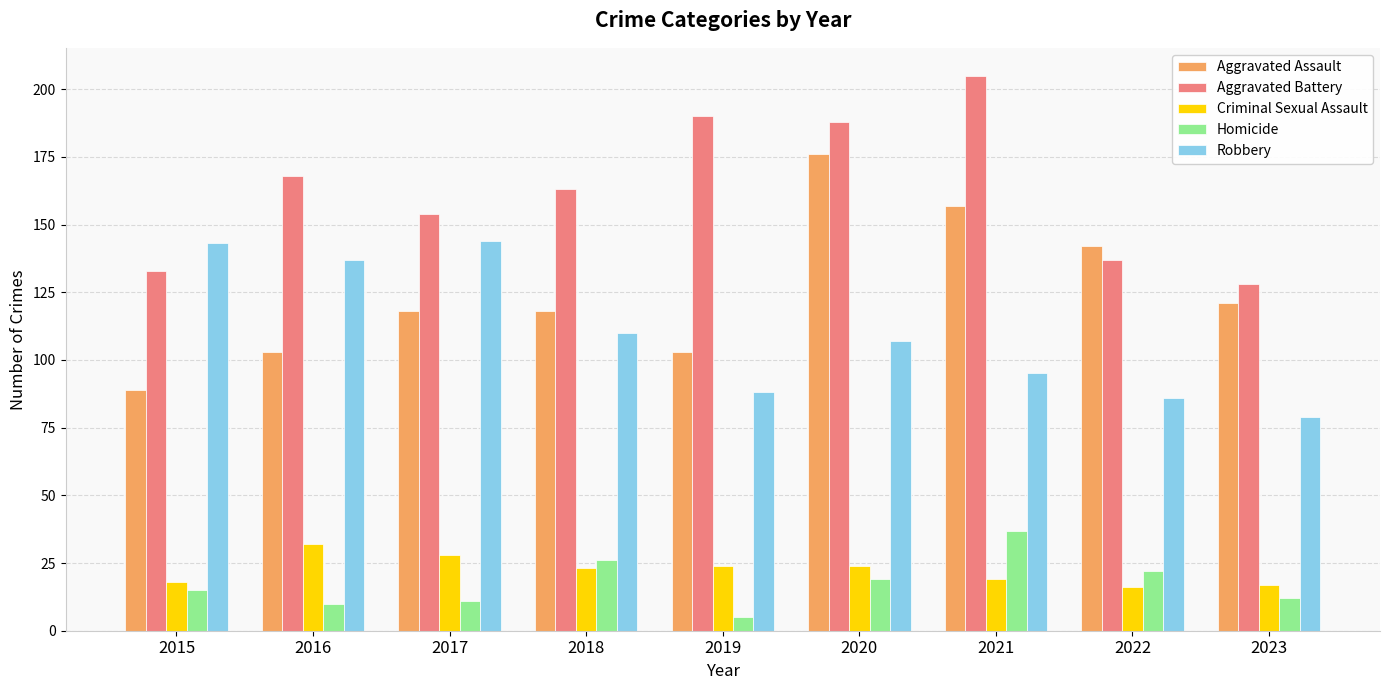

Reading left to right, list all the values displayed in this chart.

Aggravated Assault: 89	103	118	118	103	176	157	142	121
Aggravated Battery: 133	168	154	163	190	188	205	137	128
Criminal Sexual Assault: 18	32	28	23	24	24	19	16	17
Homicide: 15	10	11	26	5	19	37	22	12
Robbery: 143	137	144	110	88	107	95	86	79